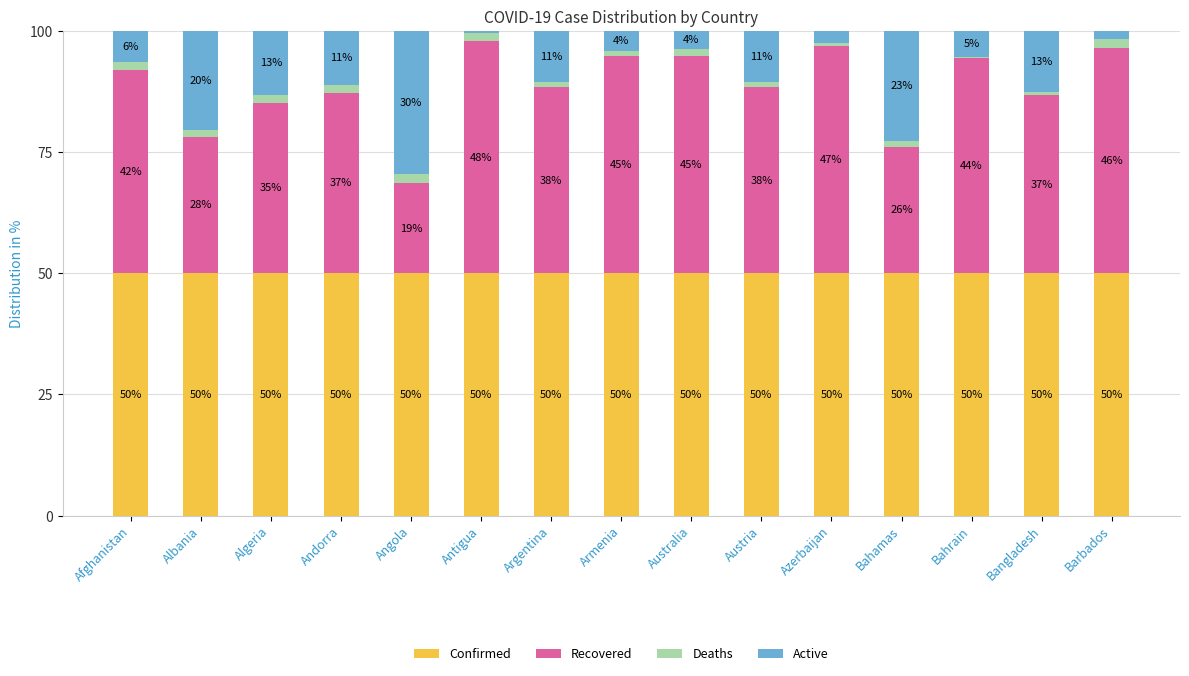

Are the bars horizontal?

No